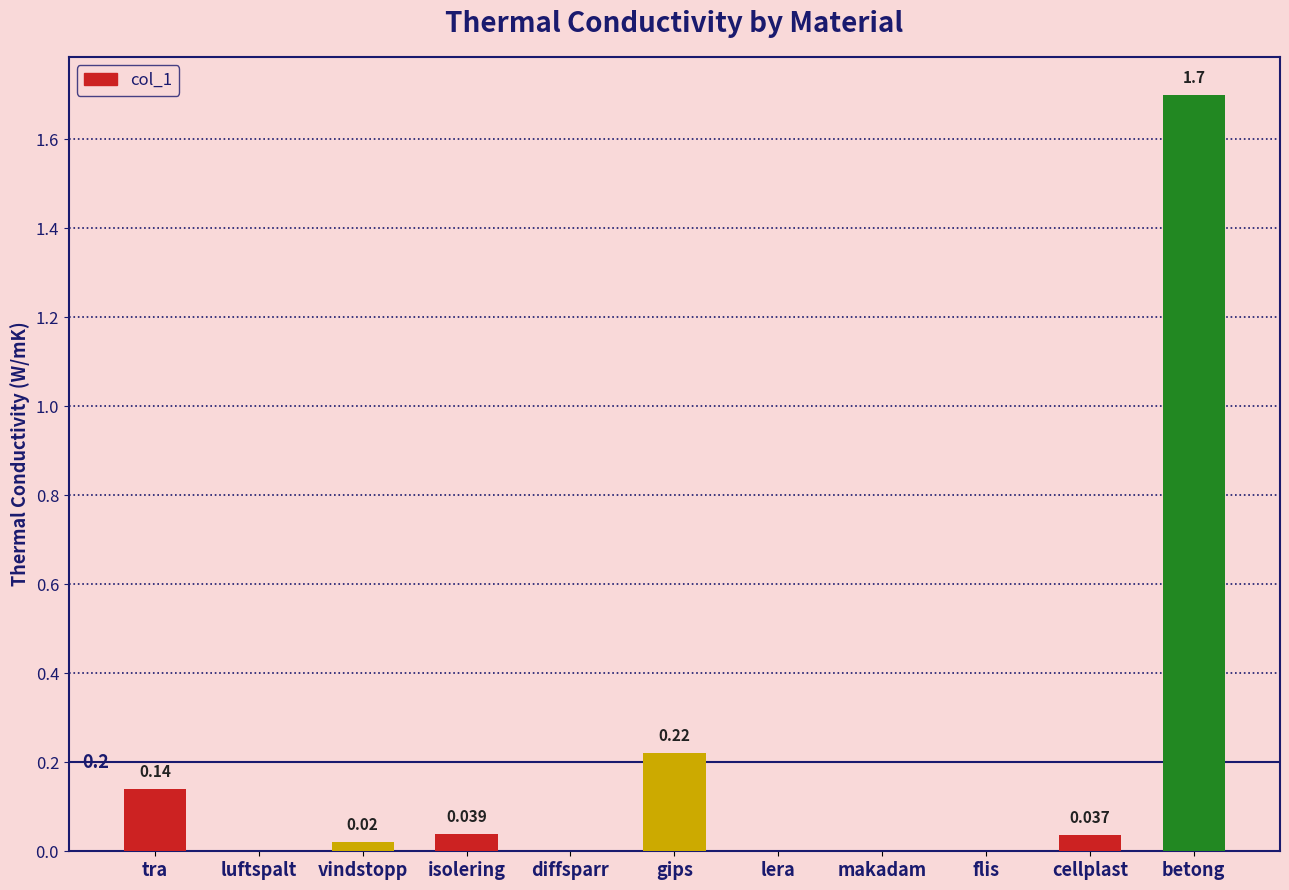

Is it true that the value at diffsparr is 0.0?

True